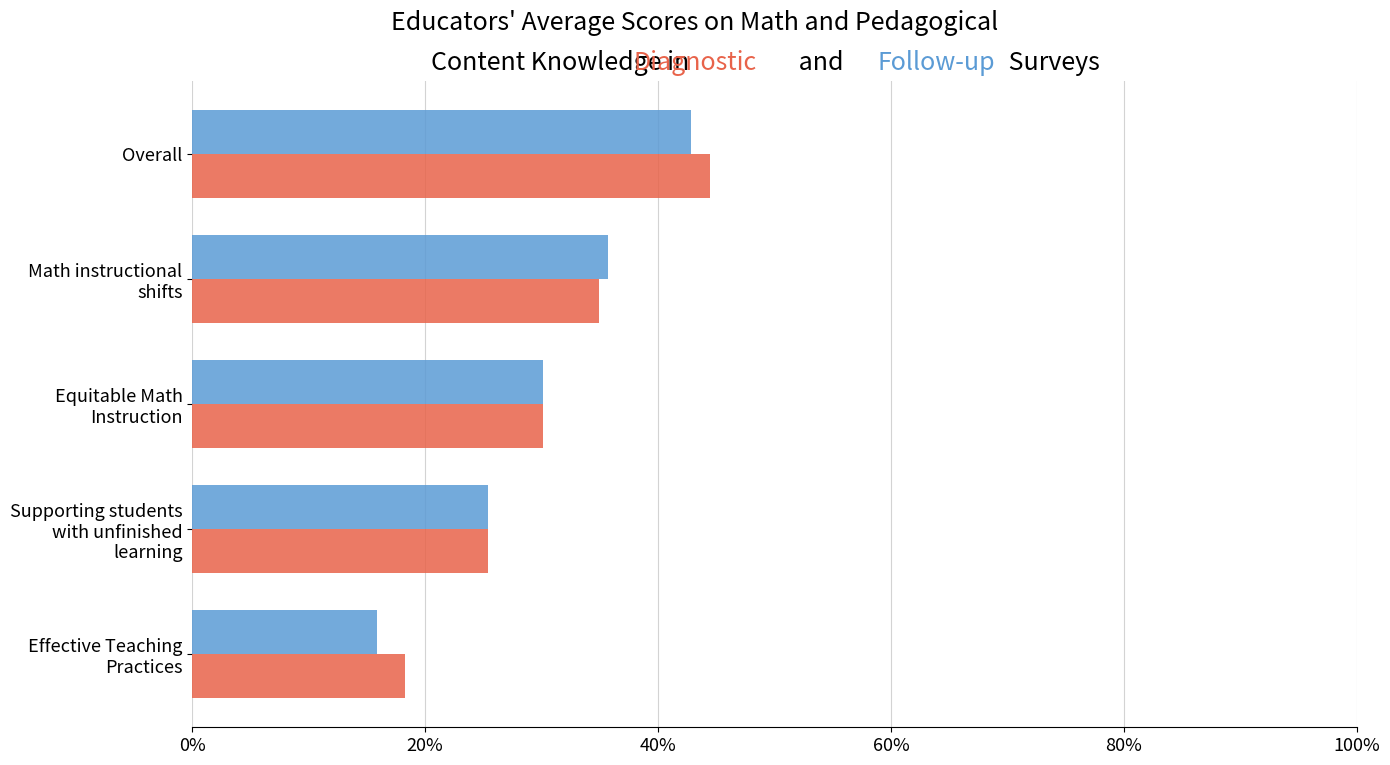

Is it true that Diagnostic equals 0.5 at Equitable Math Instruction?

False